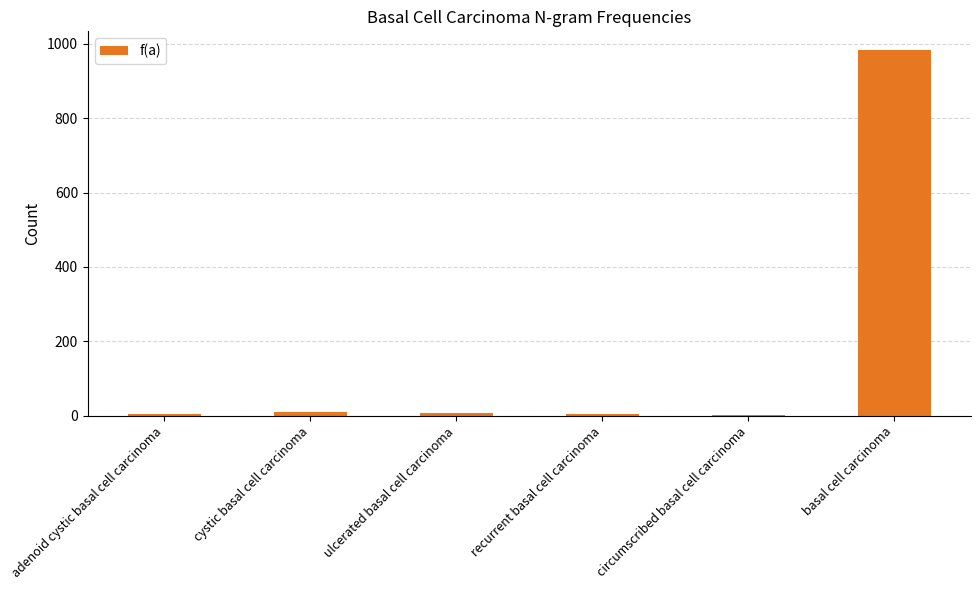

Does the chart contain stacked bars?

No